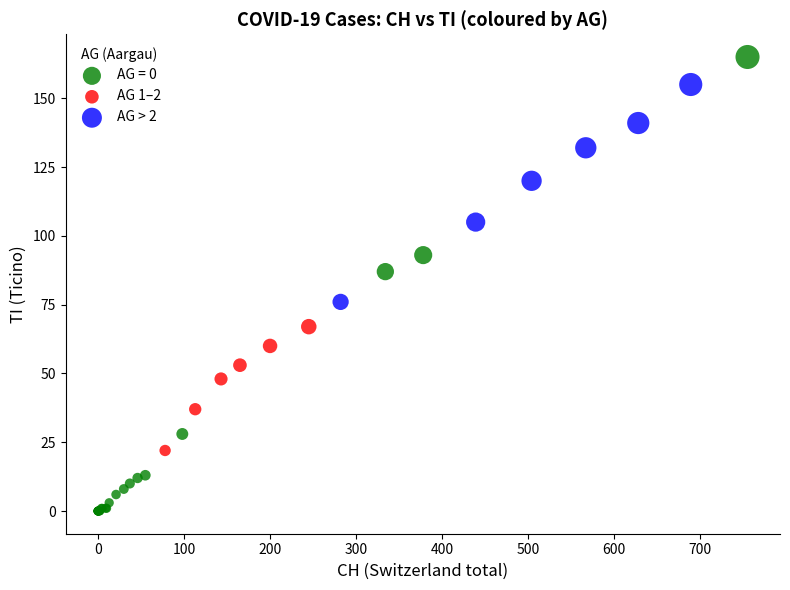

Which series contains the highest Y value?

AG = 0